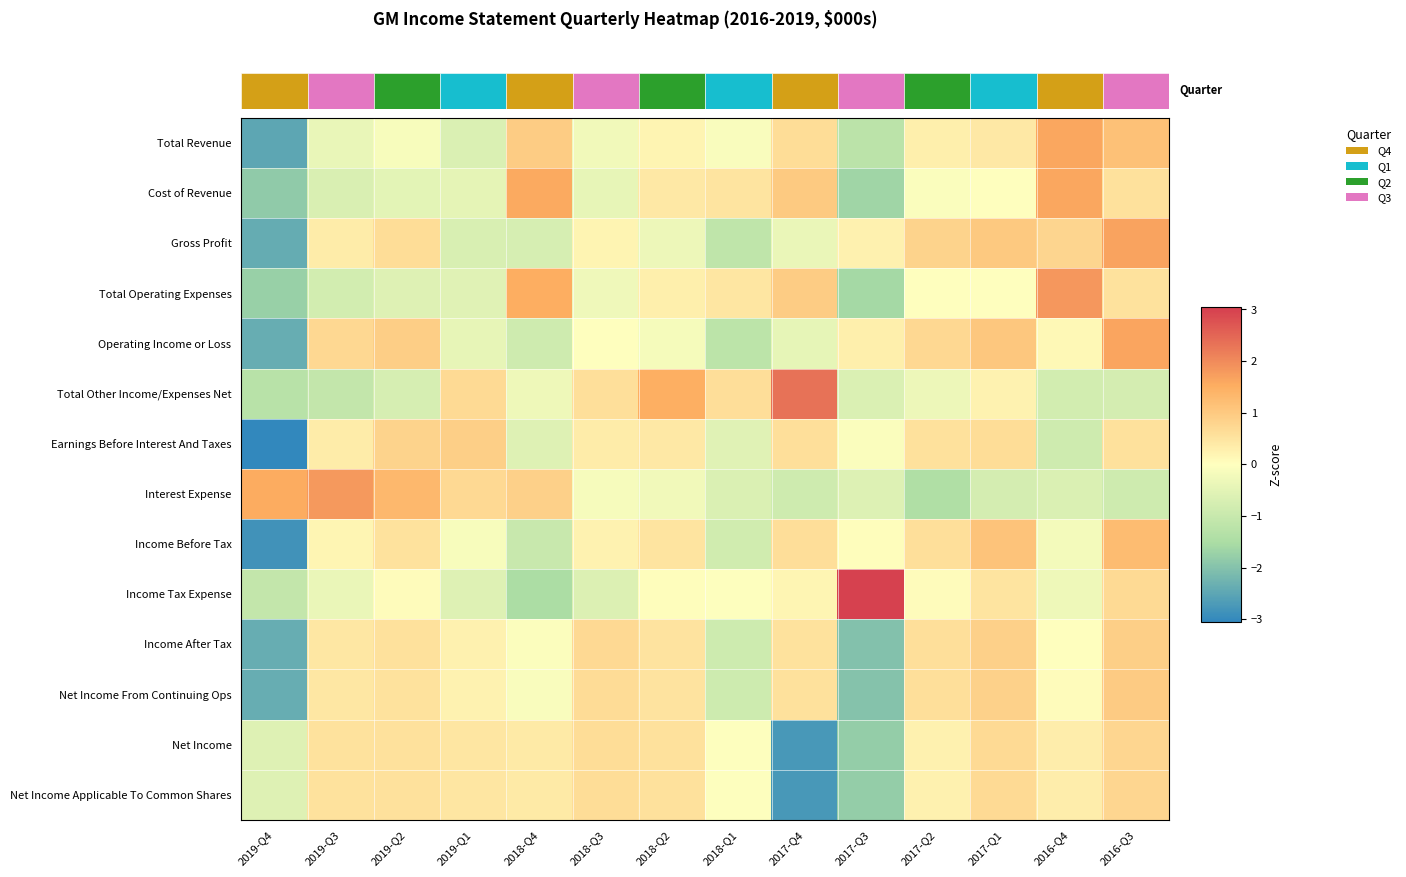

At how many categories does at least one series exceed 1?

10